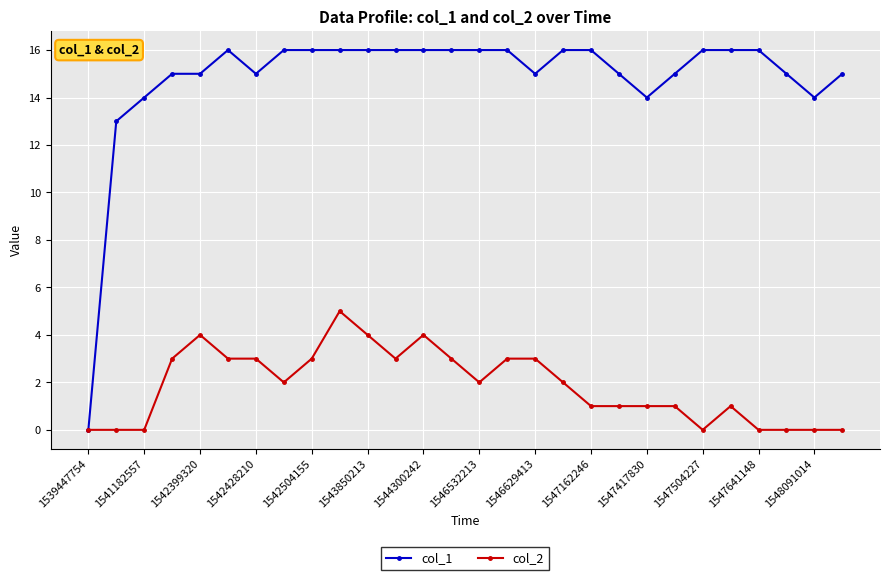

Which series has the largest range (max minus min)?

col_1